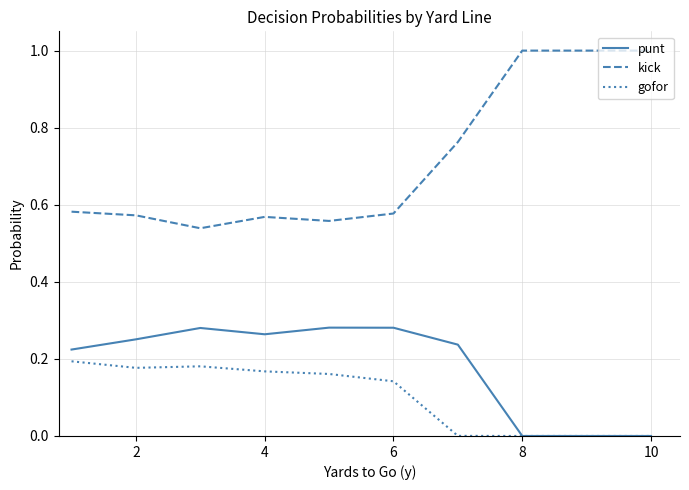

What is the greatest value displayed?

1.0